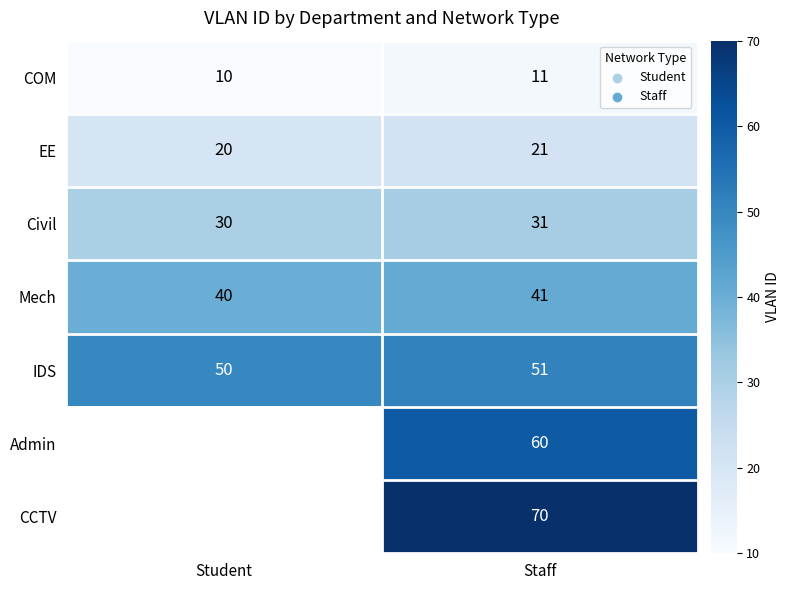

What is the total value across all series at Staff?

285